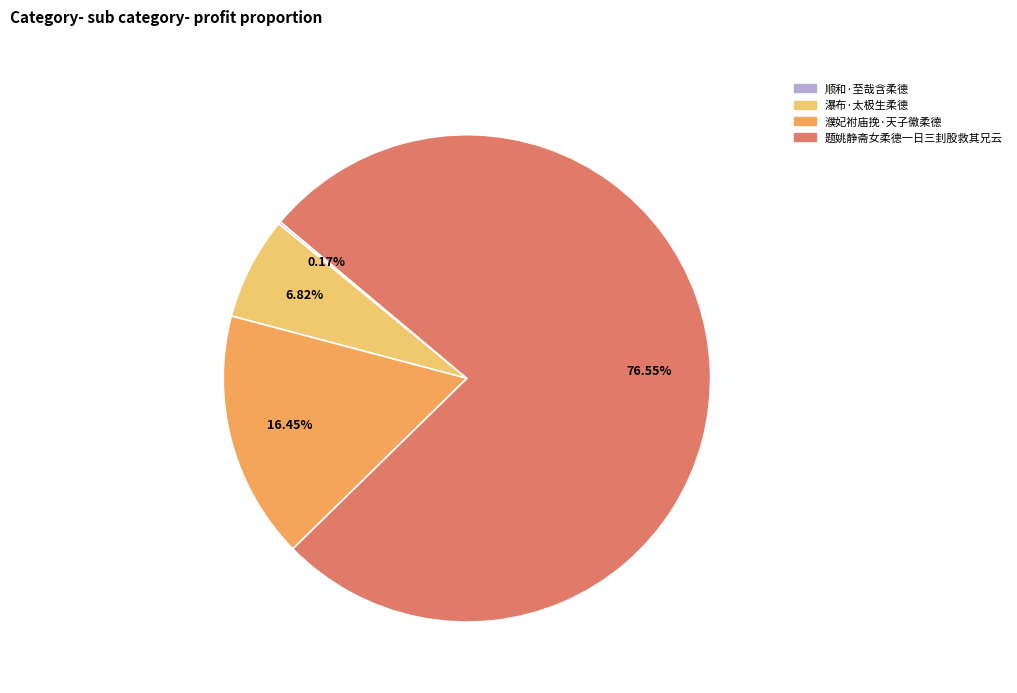

True or false: 濮妃袝庙挽·天子徽柔德 accounts for 25% of the total.

False